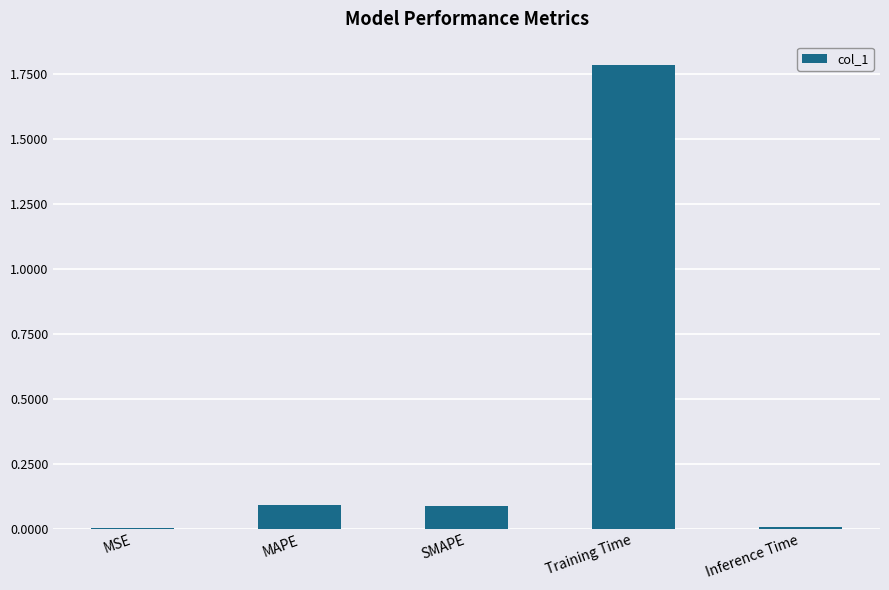

What is the sum of the values at Training Time and MAPE?

1.9